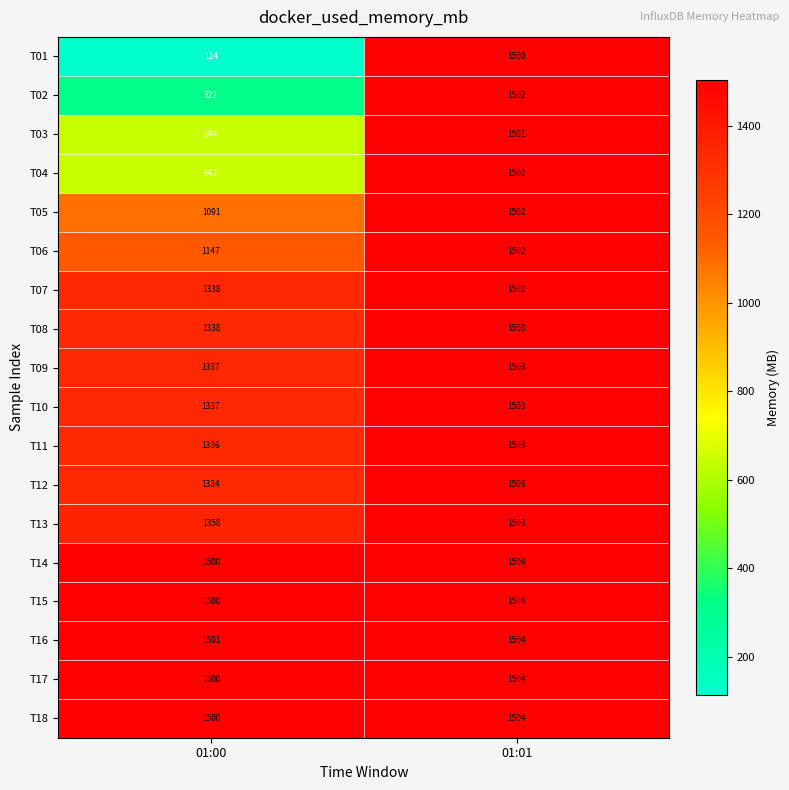

List the labels in order of T04 value, smallest first.

01:00, 01:01